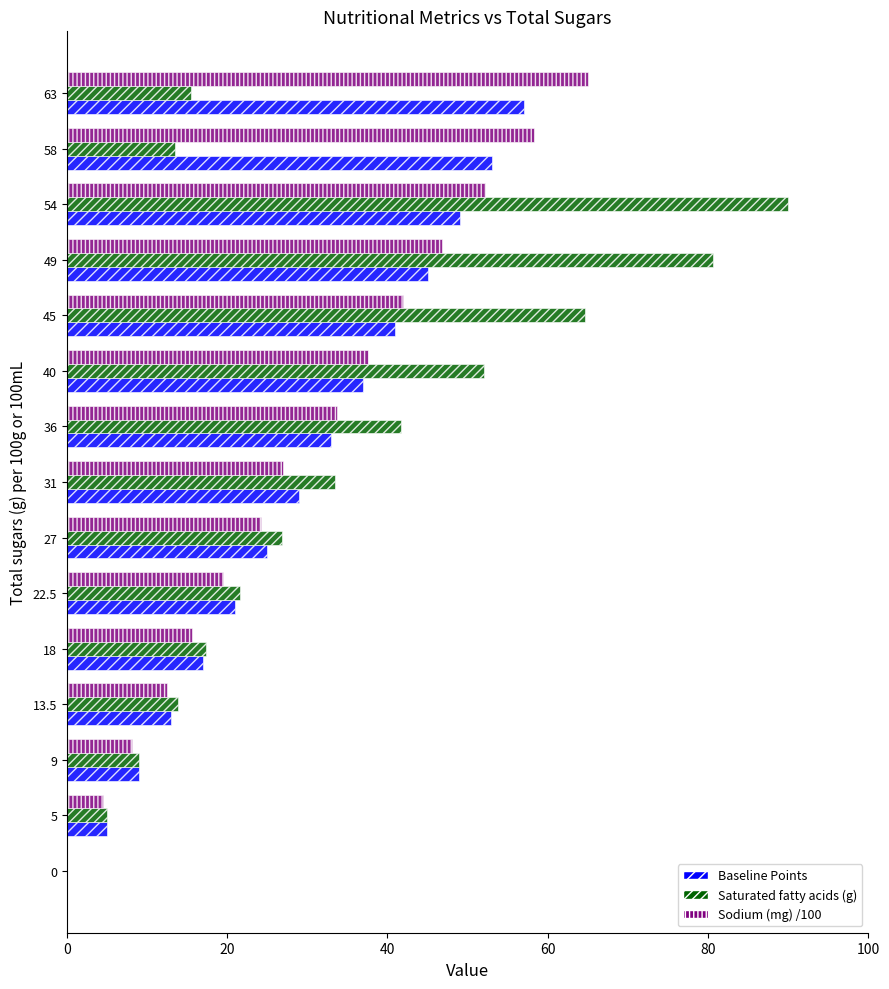

True or false: Sodium (mg) /100 has a value of 4.5 at 5.

True